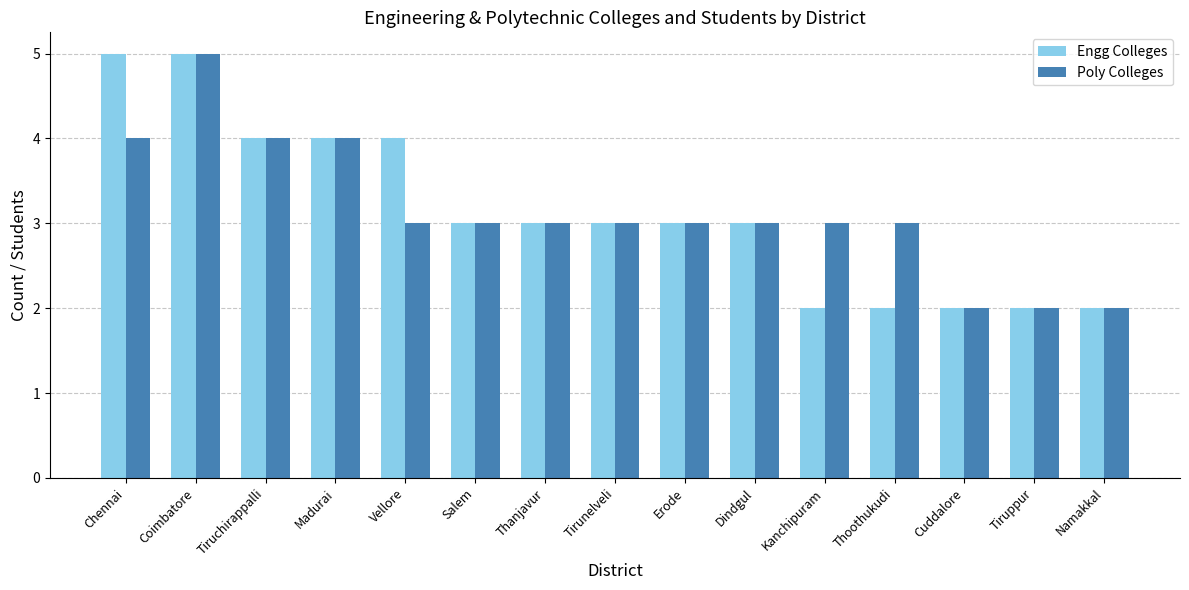

What is the sum of the Poly Colleges values at Thanjavur and Kanchipuram?

6